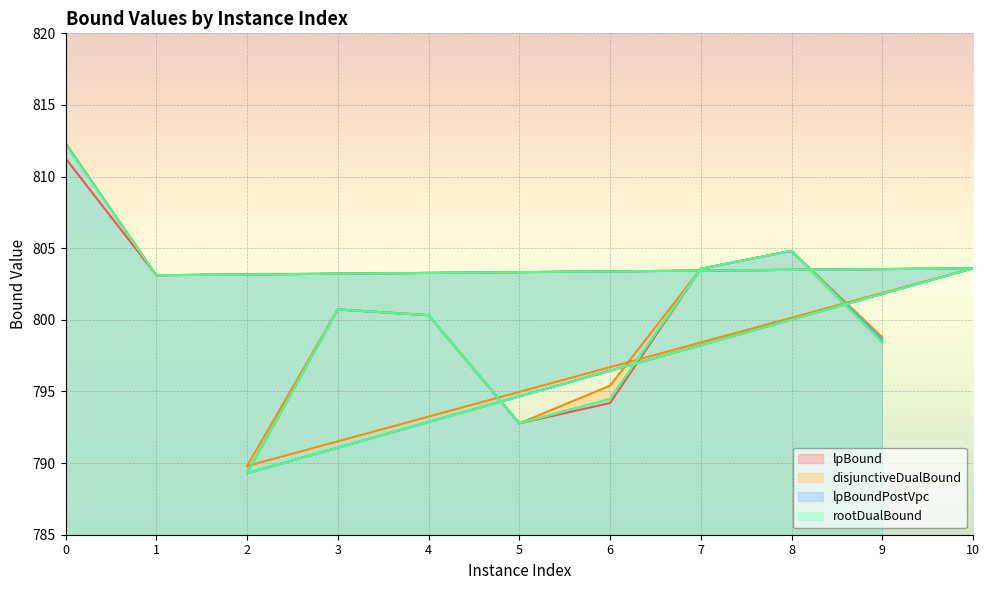

What is the approximate value of rootDualBound at 9?

798.4